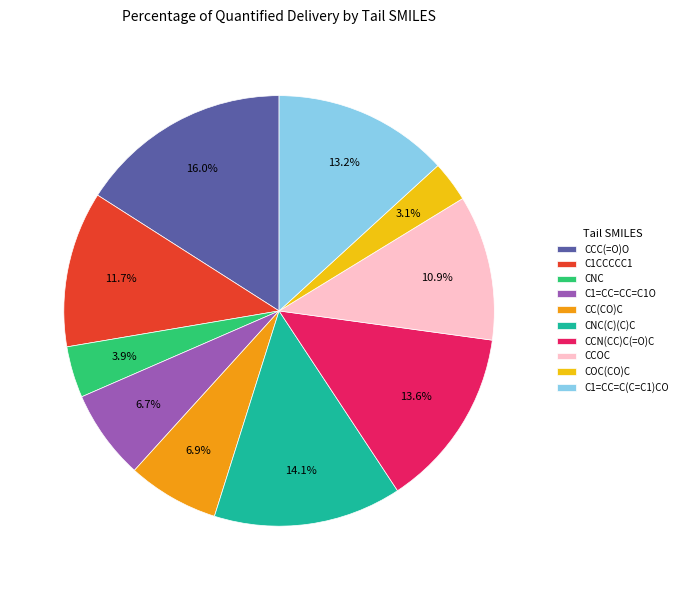

The CNC(C)(C)C slice represents 14% of the pie. True or false?

True